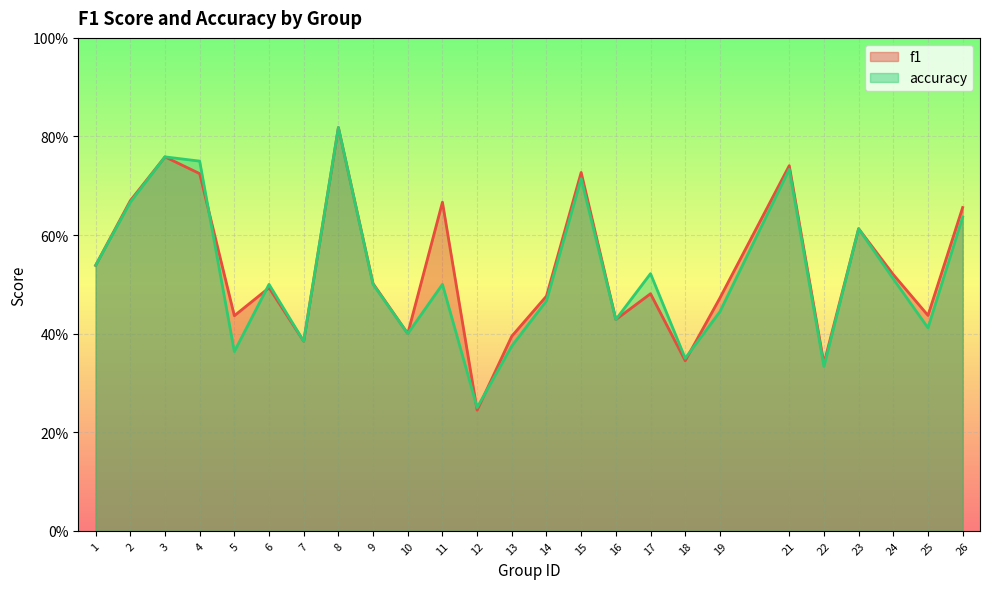

What is the value of the f1 point at the 19th from the left?

0.5